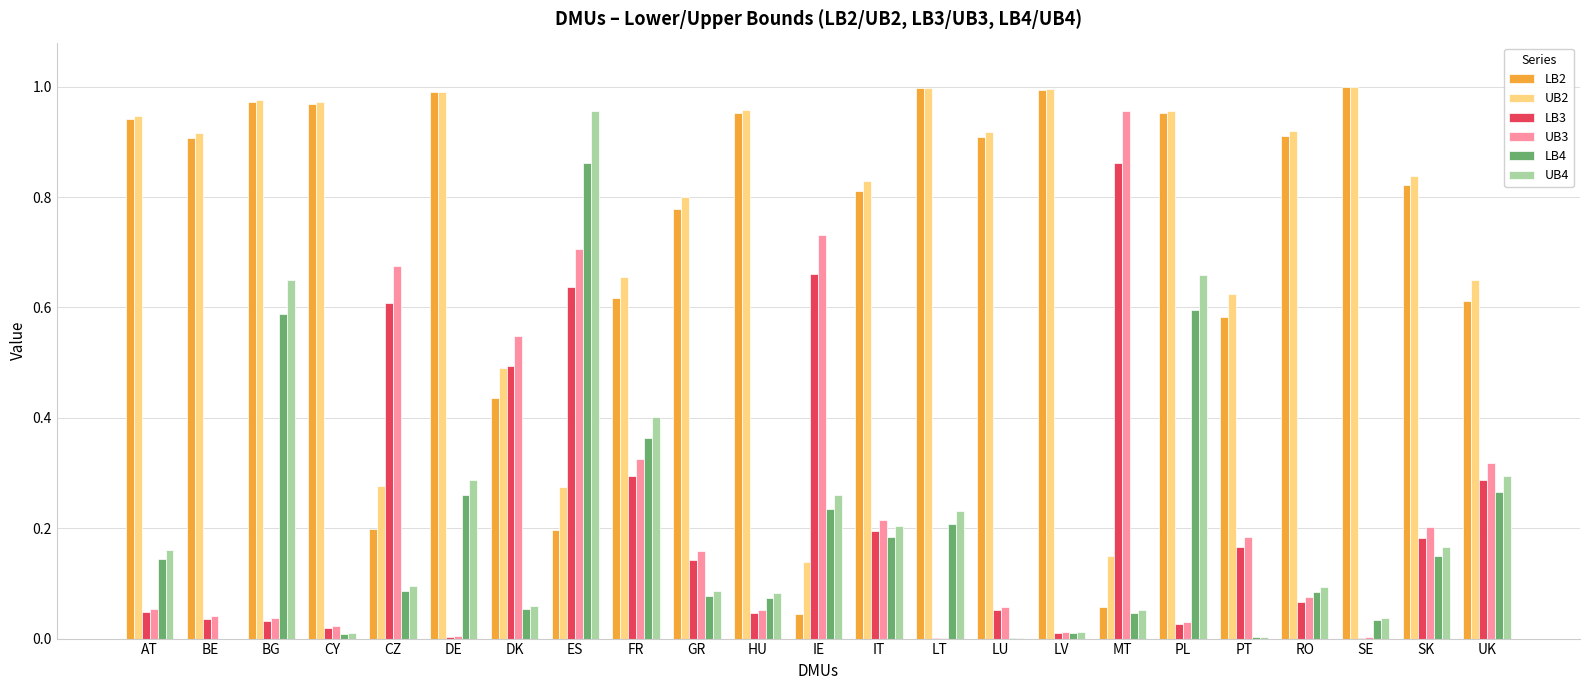

What is the total value across all series at LV?

2.0